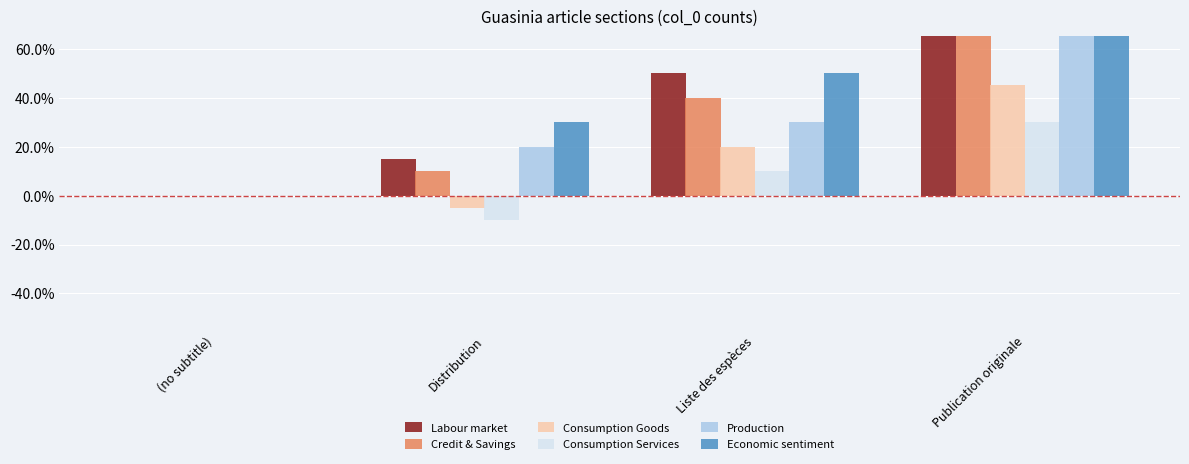

Reading right to left, extract all data points from this chart.

Labour market: Publication originale=1.0	Liste des espèces=0.5	Distribution=0.1	(no subtitle)=0.0
Credit & Savings: Publication originale=0.9	Liste des espèces=0.4	Distribution=0.1	(no subtitle)=0.0
Consumption Goods: Publication originale=0.4	Liste des espèces=0.2	Distribution=-0.1	(no subtitle)=0.0
Consumption Services: Publication originale=0.3	Liste des espèces=0.1	Distribution=-0.1	(no subtitle)=0.0
Production: Publication originale=1.2	Liste des espèces=0.3	Distribution=0.2	(no subtitle)=0.0
Economic sentiment: Publication originale=1.5	Liste des espèces=0.5	Distribution=0.3	(no subtitle)=0.0